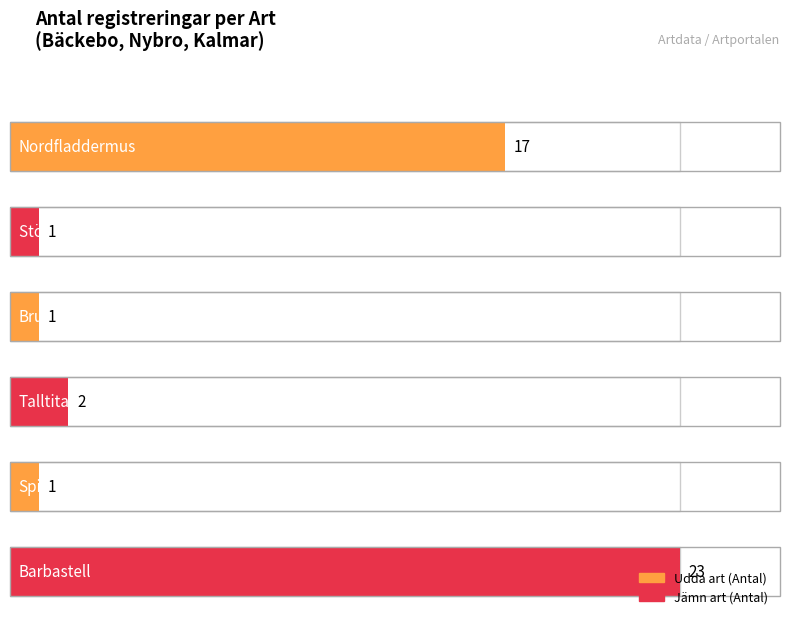

What is the sum of all values?

45